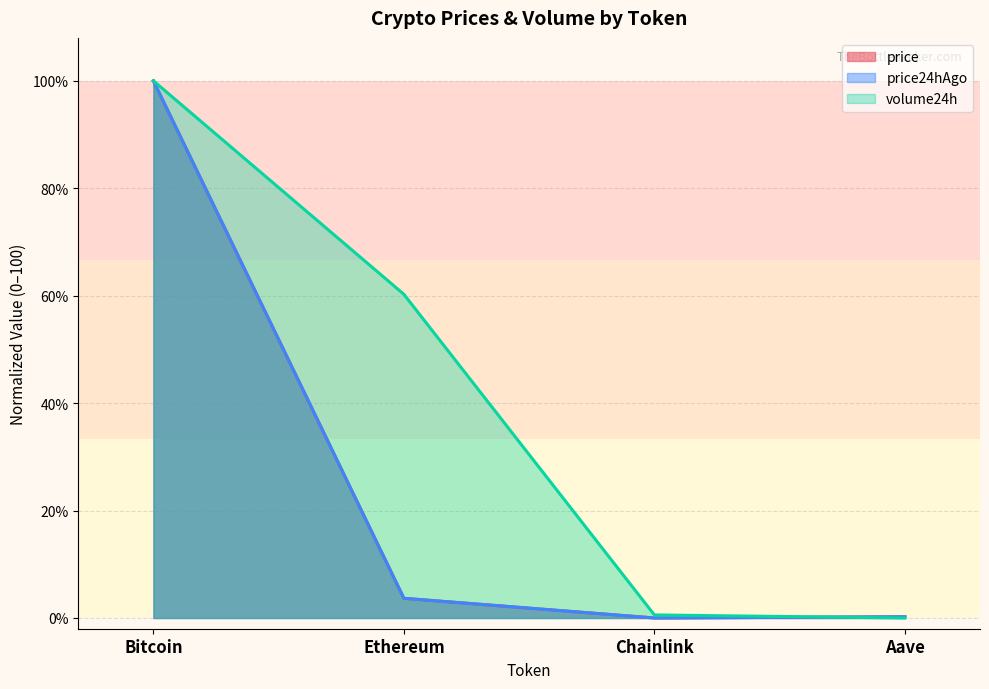

What is the label of the 4th point from the right?

Bitcoin